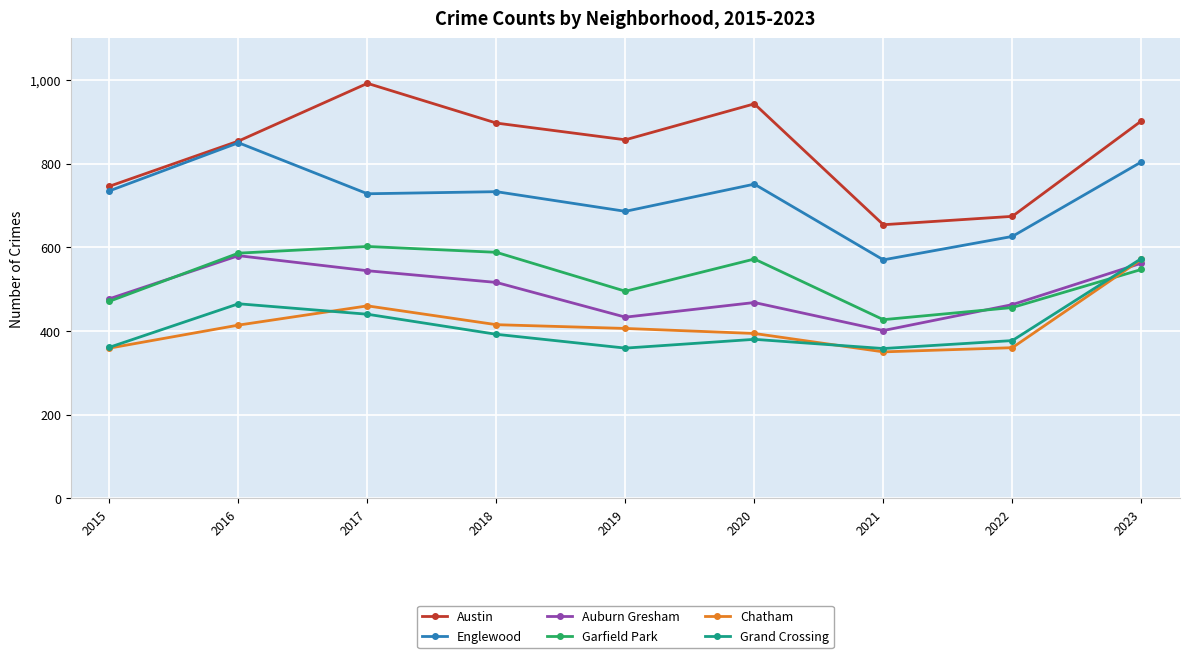

Which series changed the most between 2018 and 2022?

Austin